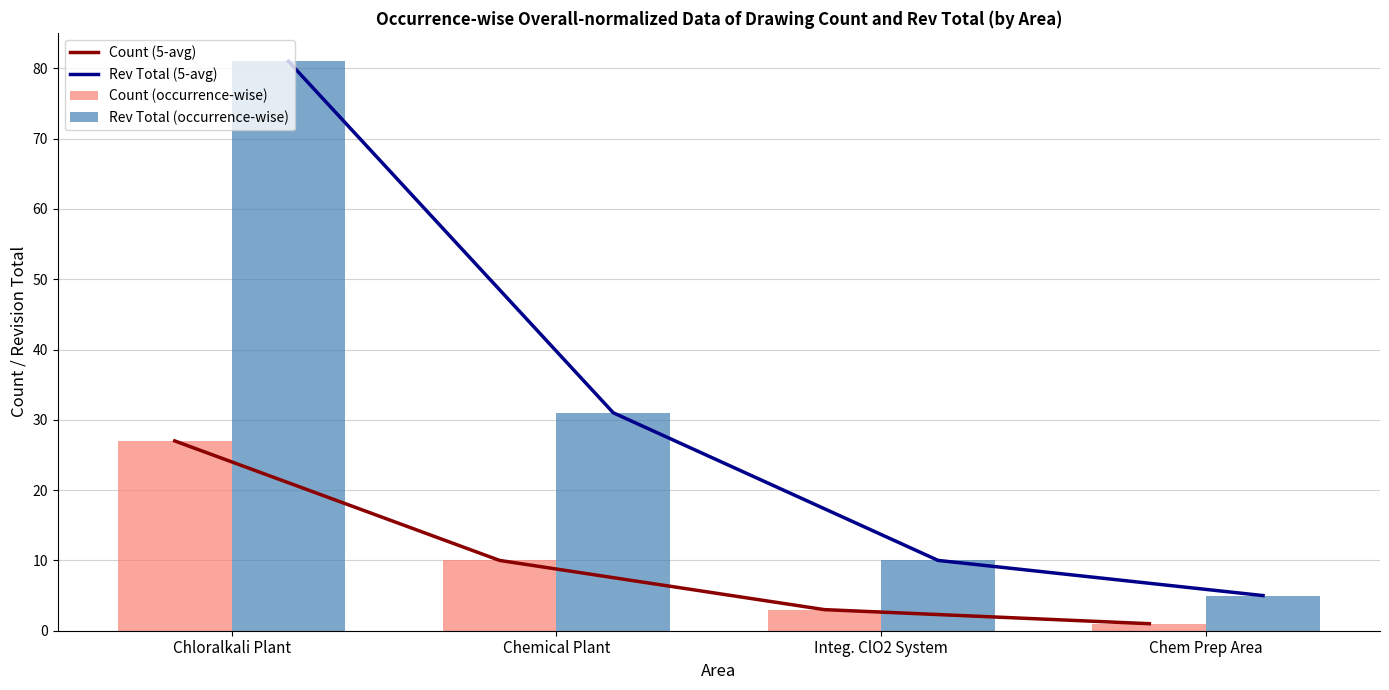

Where is Rev Total (5-avg) nearest to the value 43?

Chemical Plant